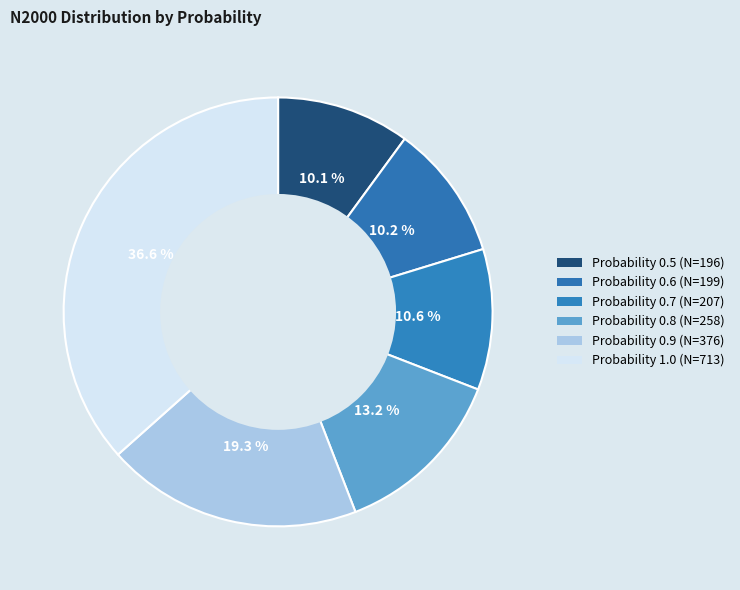

Which category has the smallest portion of the pie?

0.5